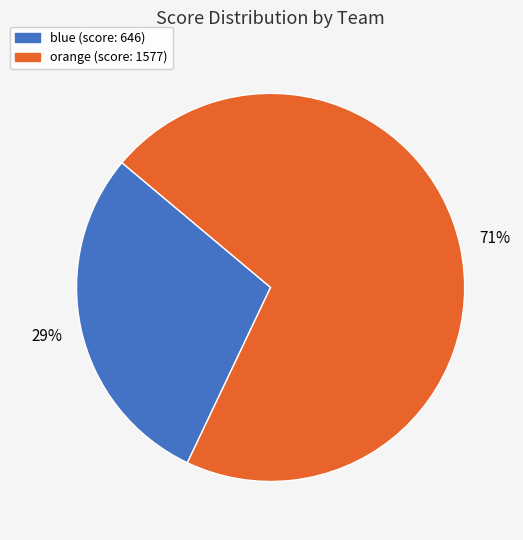

True or false: blue accounts for 29% of the total.

True